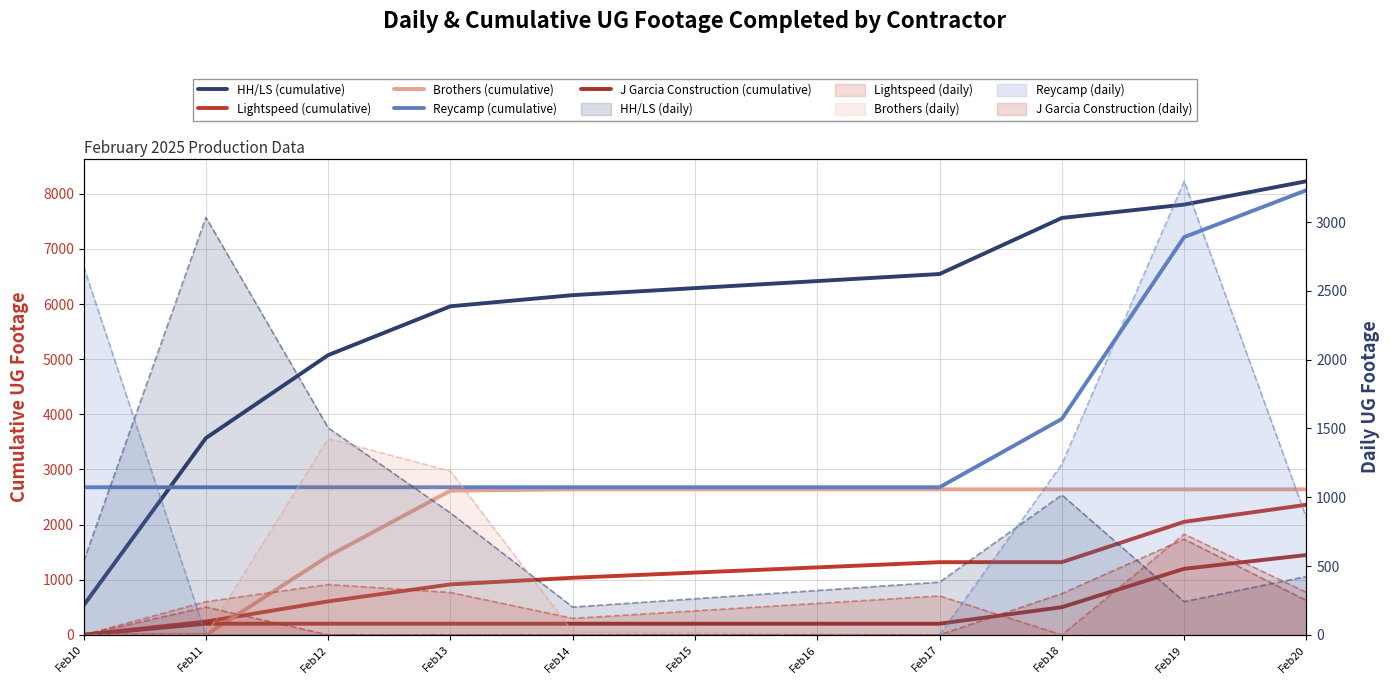

The value of J Garcia Construction (cumulative) at Feb12 is 202. True or false?

True